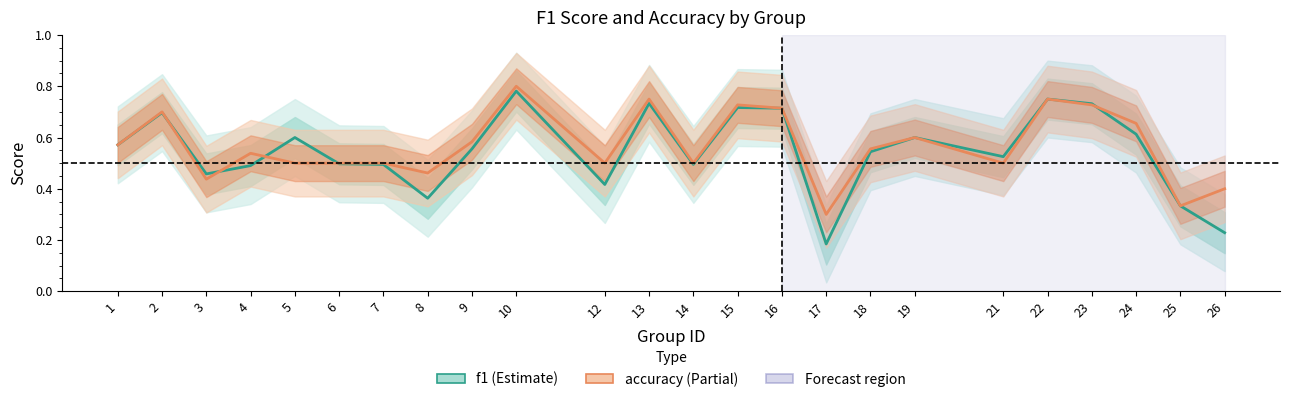

Is it true that accuracy equals 0.4 at 3?

True